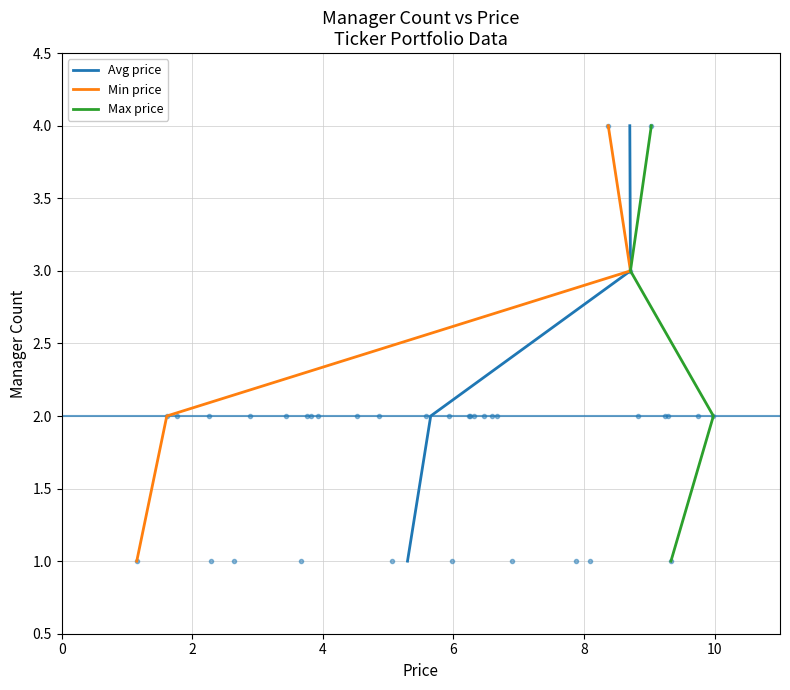

True or false: Avg price has a value of 3 at 2.

False